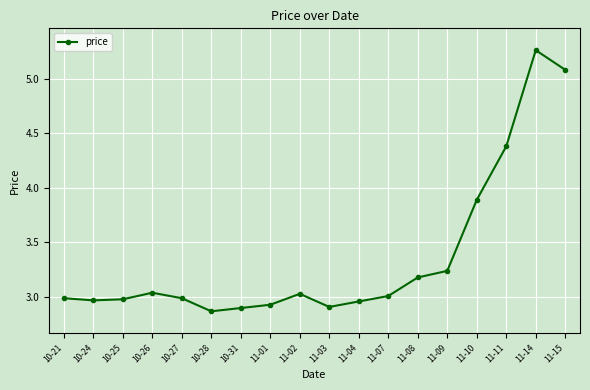

What is the change in value from 10-27 to 10-28?

-0.1